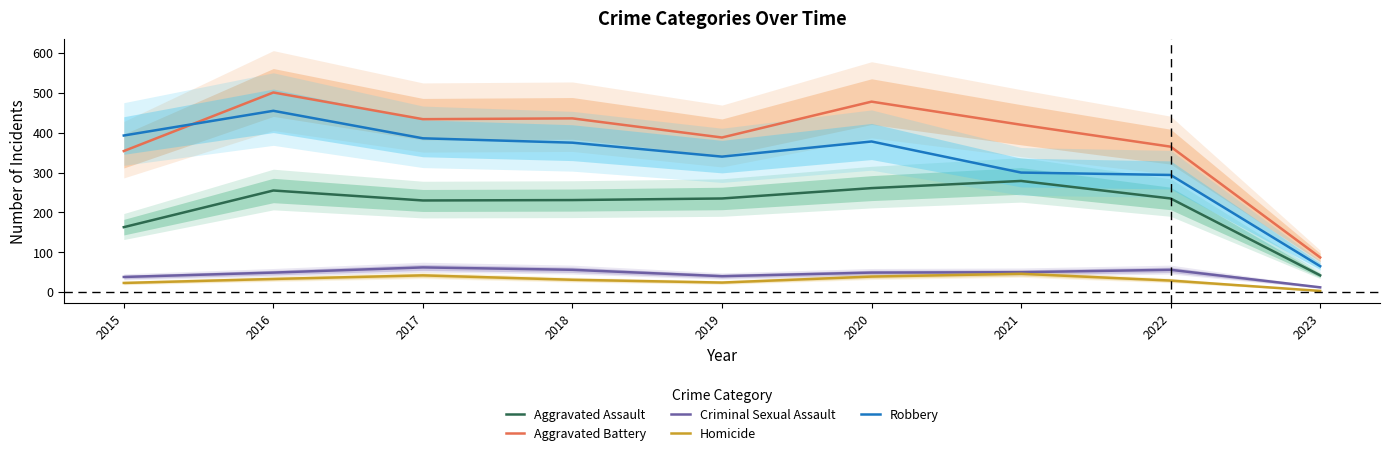

Is the value of Aggravated Battery at 2019 greater than the value of Aggravated Assault at 2017?

Yes